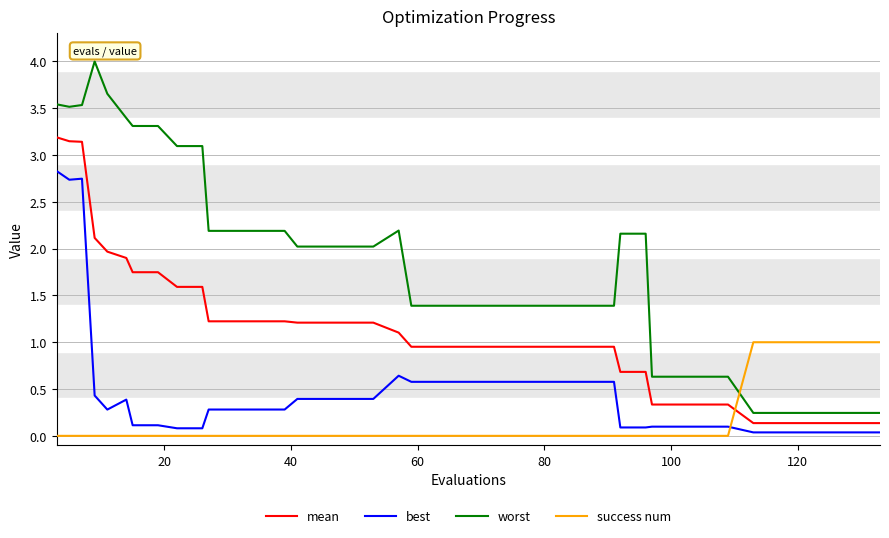

True or false: mean and worst intersect in this chart.

False